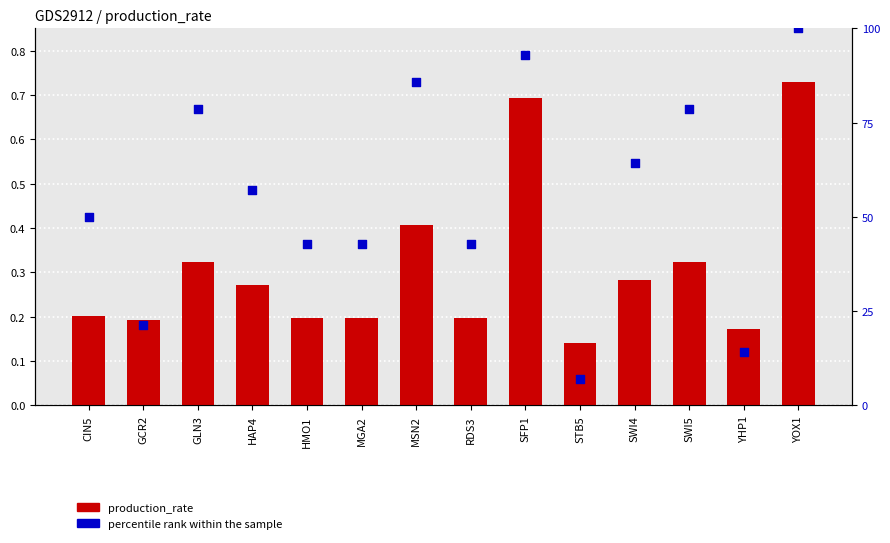

What are all the series names shown in the legend?

production_rate, percentile rank within the sample